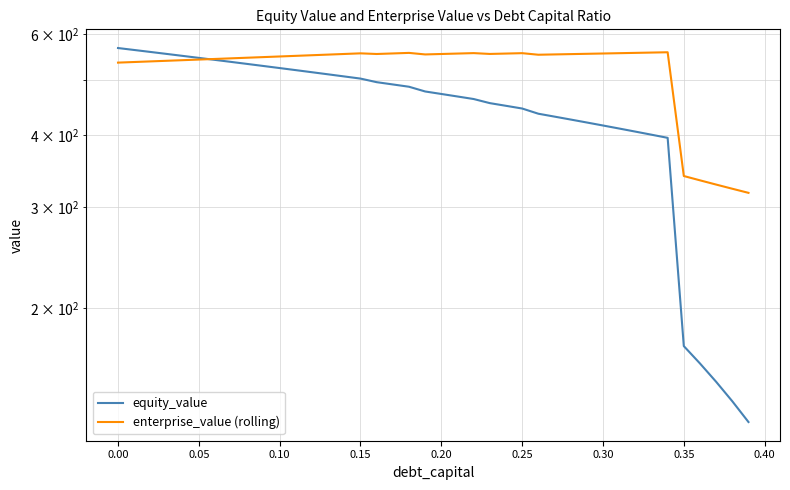

Is the value of equity_value at 30 greater than the value of enterprise_value (rolling) at 28?

No